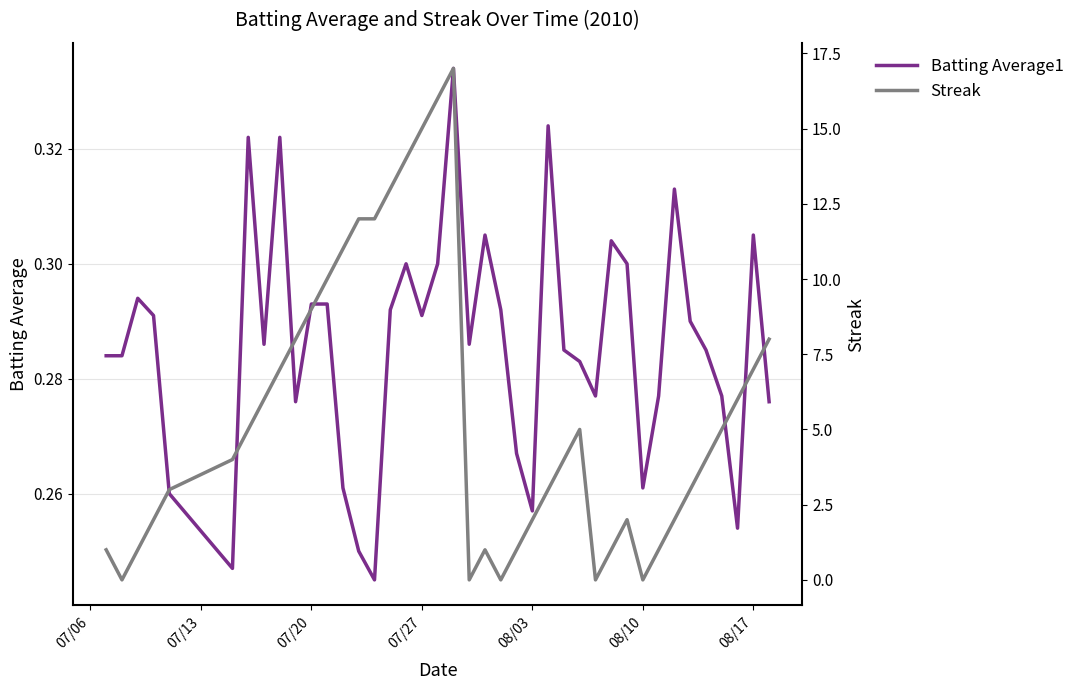

How many lines are shown in the chart?

2